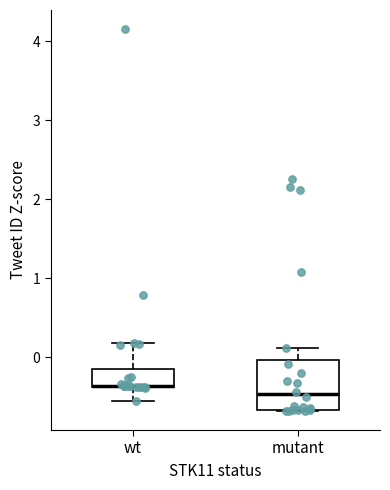

Where is the lower edge of the box for mutant on the y-axis? The values are not printed on the chart, so give them approximately, as read against the axis.

-0.7